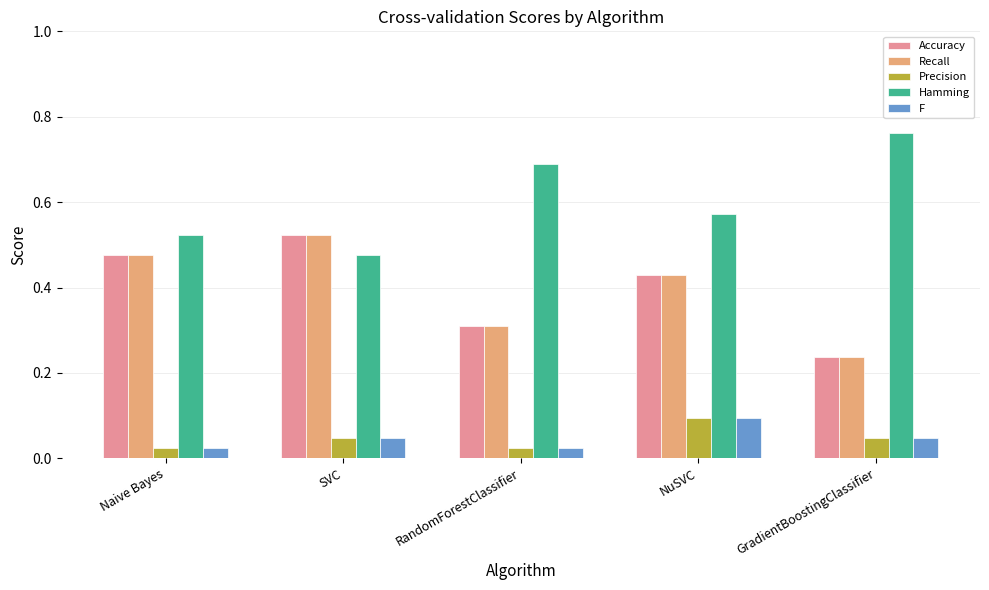

The Accuracy series shows 0.1 at GradientBoostingClassifier. True or false?

False